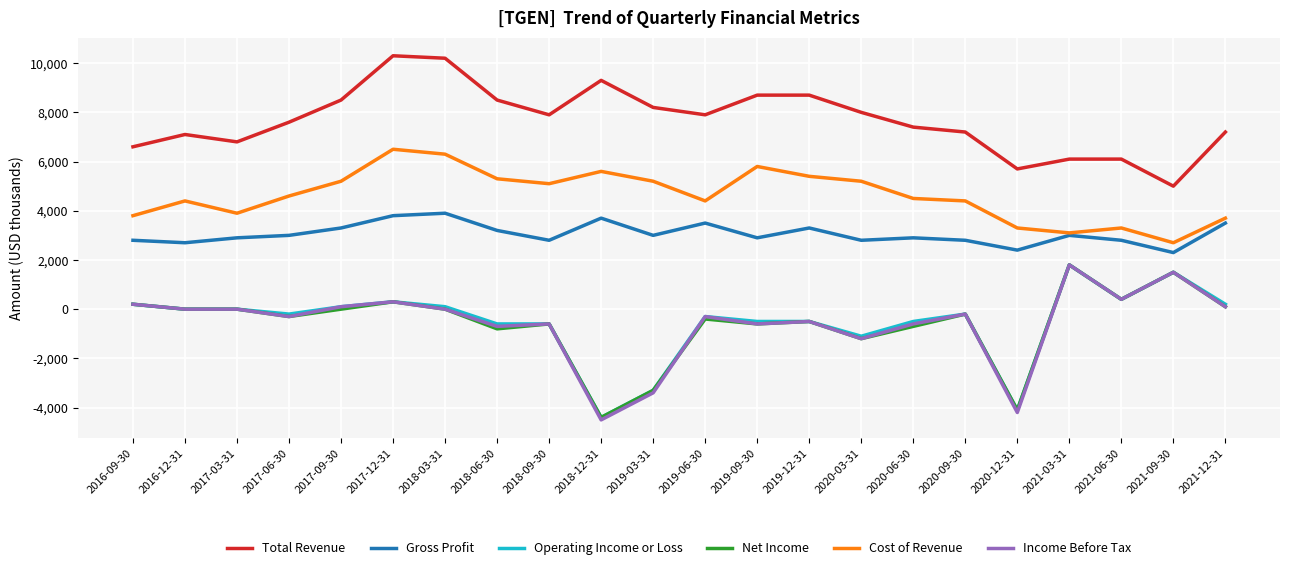

What is the approximate value of Gross Profit at 2017-12-31?

3800